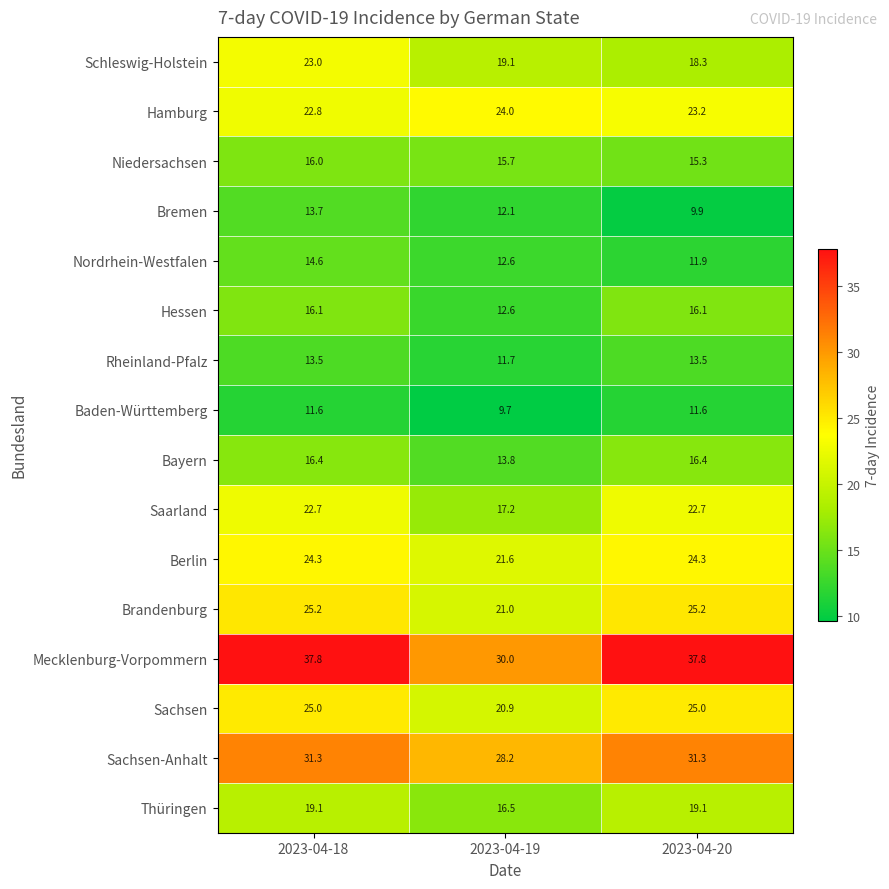

Where does the Brandenburg series first go above 25?

2023-04-18